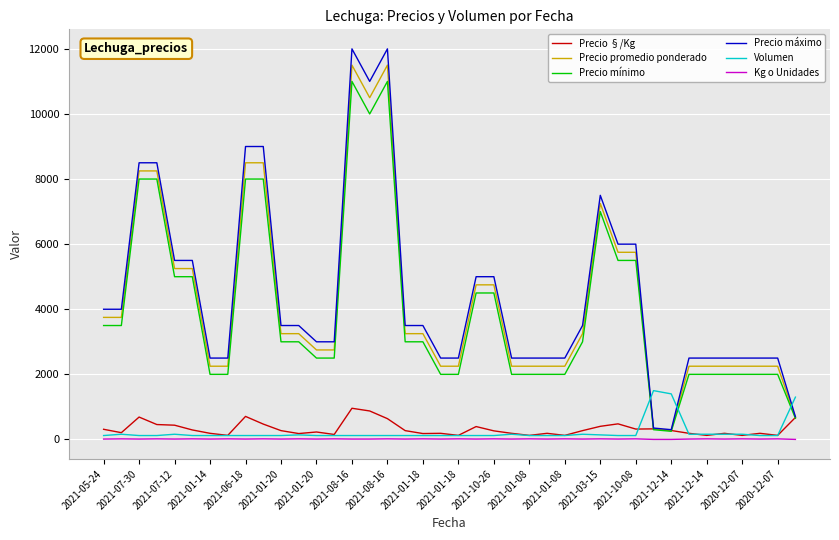

What is the highest value of the Precio §/Kg series?

958